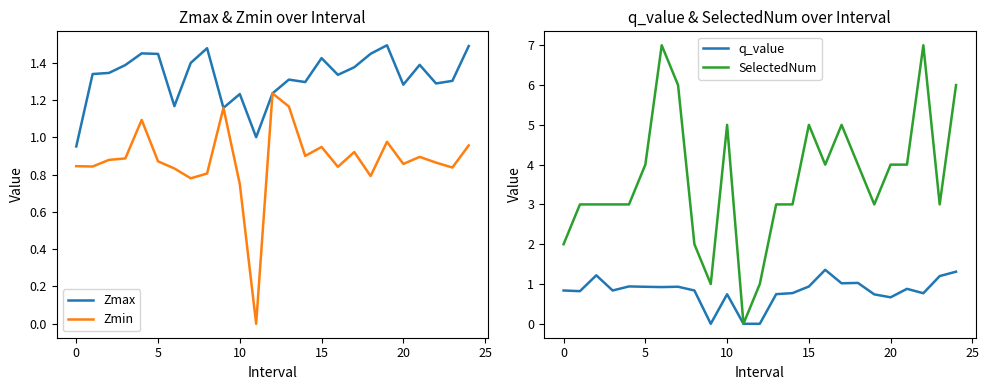

What is the difference between the maximum and minimum values in the SelectedNum series?

7.0